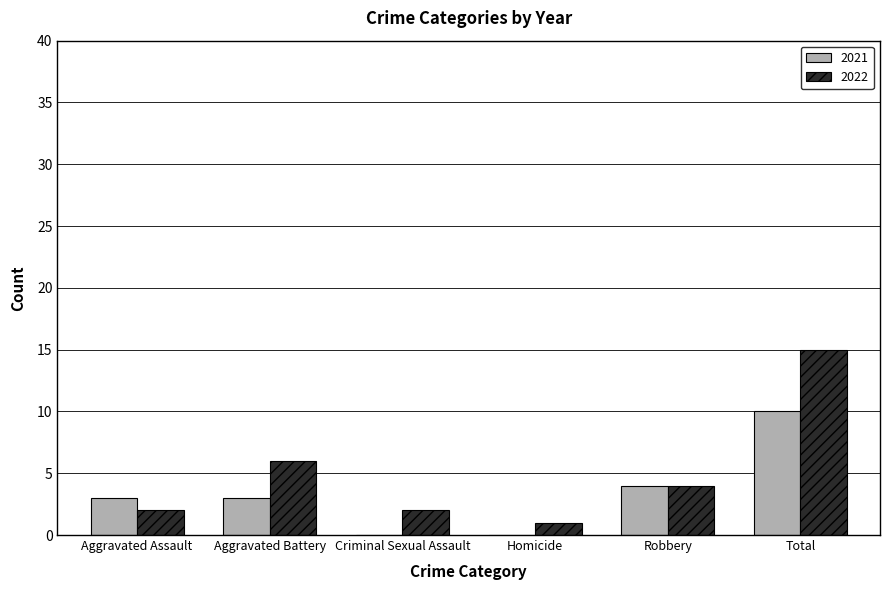

What is the spread (max minus min) of values at Total?

5